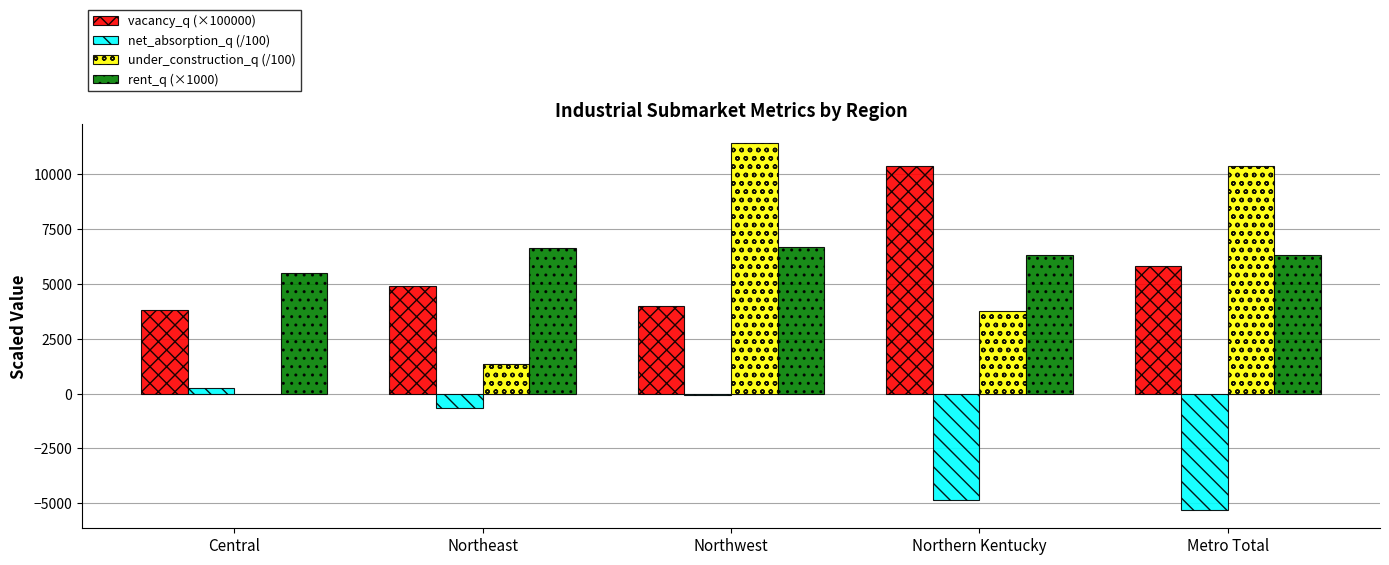

Where does the under_construction_q (/100) series first go above 3784?

Northwest